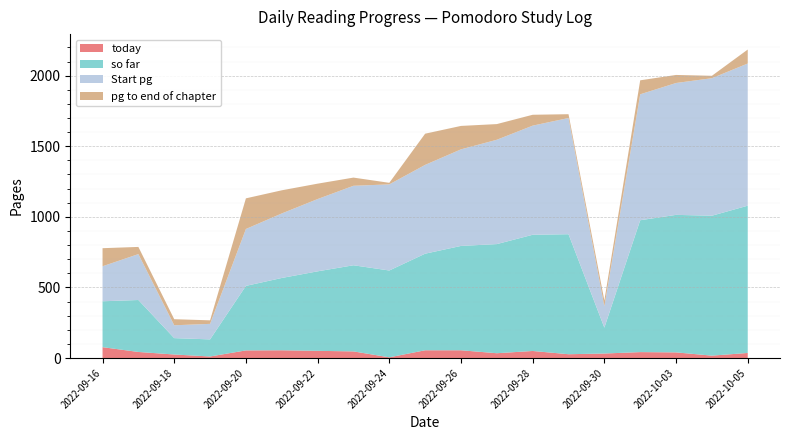

Reading right to left, transcribe all the data shown in this chart.

today: 36	17	40	42	32	27	50	34	55	55	5	47	51	55	54	11	25	43	77
so far: 1043	991	974	934	183	850	823	773	739	684	615	610	563	512	457	121	116	368	325
Start pg: 1007	974	934	892	151	823	773	739	684	629	610	563	512	457	403	110	91	325	248
pg to end of chapter: 99	17	57	99	42	27	77	111	166	221	11	58	109	164	217	25	43	51	128